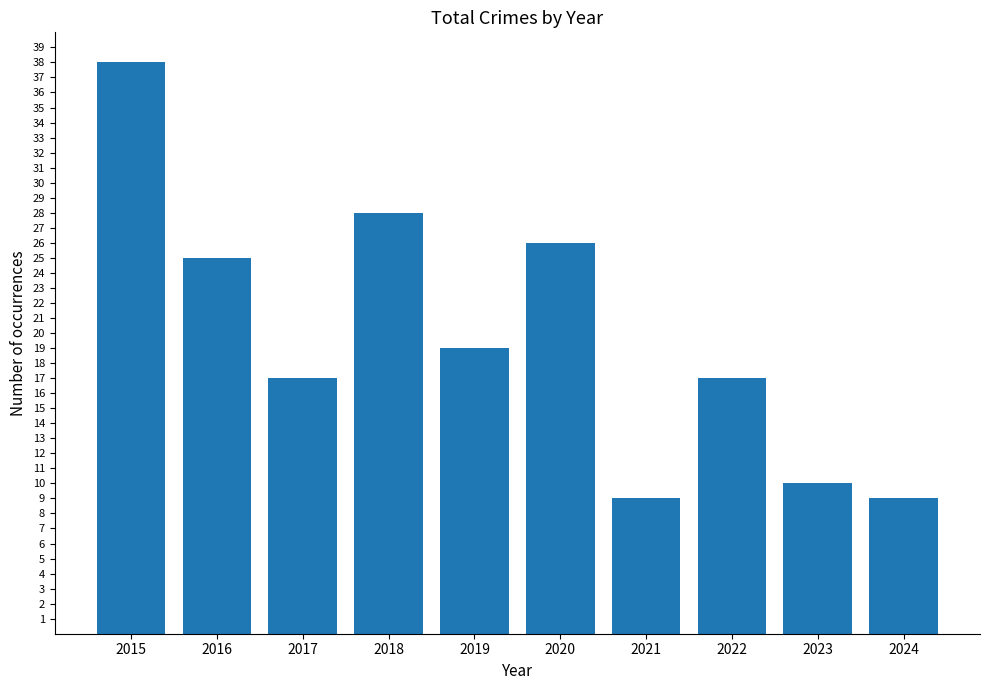

True or false: the data shows 38 at 2015.

True